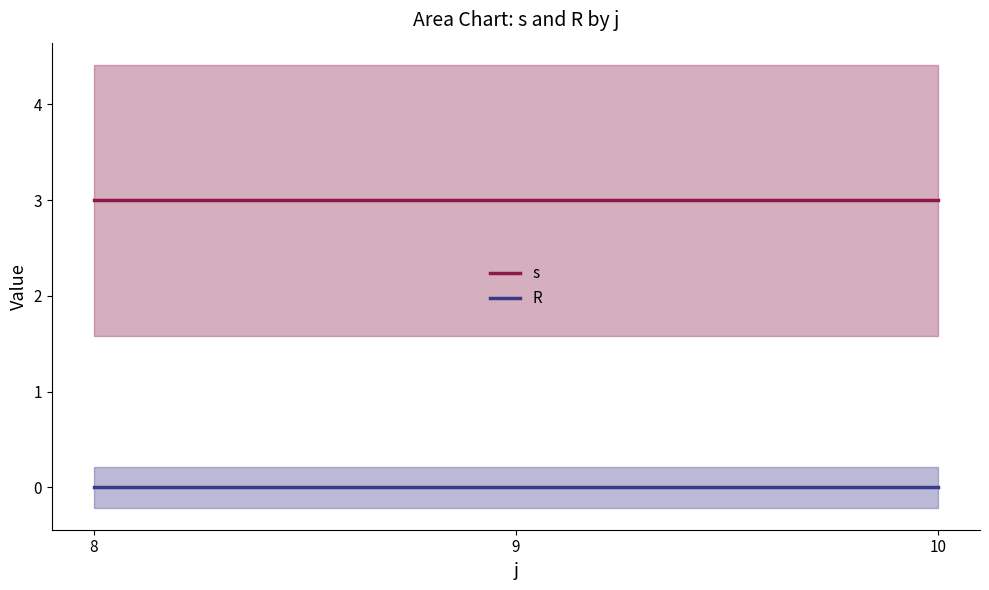

Rank the series by their maximum value, from highest to lowest.

s, R